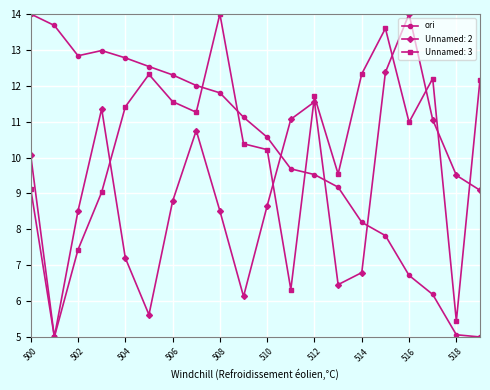

What is the value of the Unnamed: 2 point at the 4th from the left?

11.4